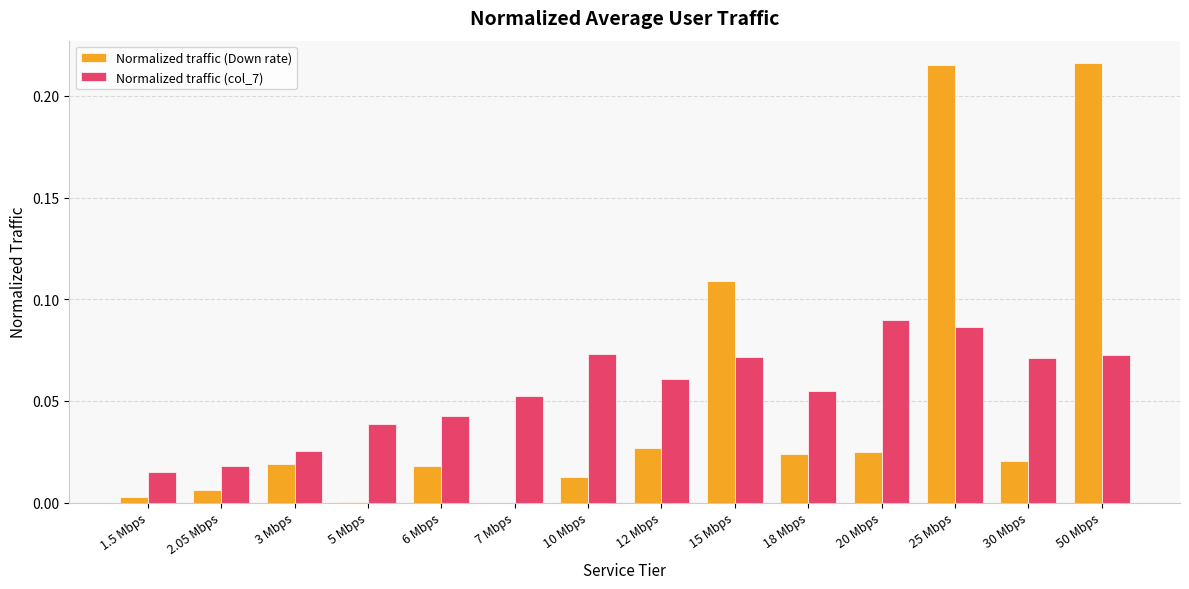

What is the sum of all Normalized traffic (col_7) values?

0.8